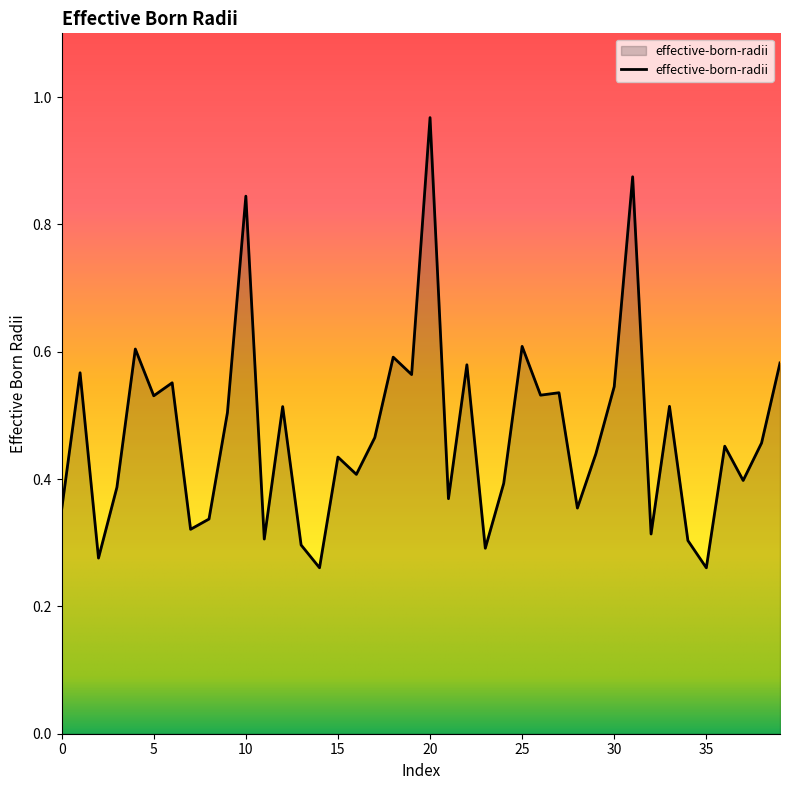

What is the difference between the maximum and minimum values?

0.7